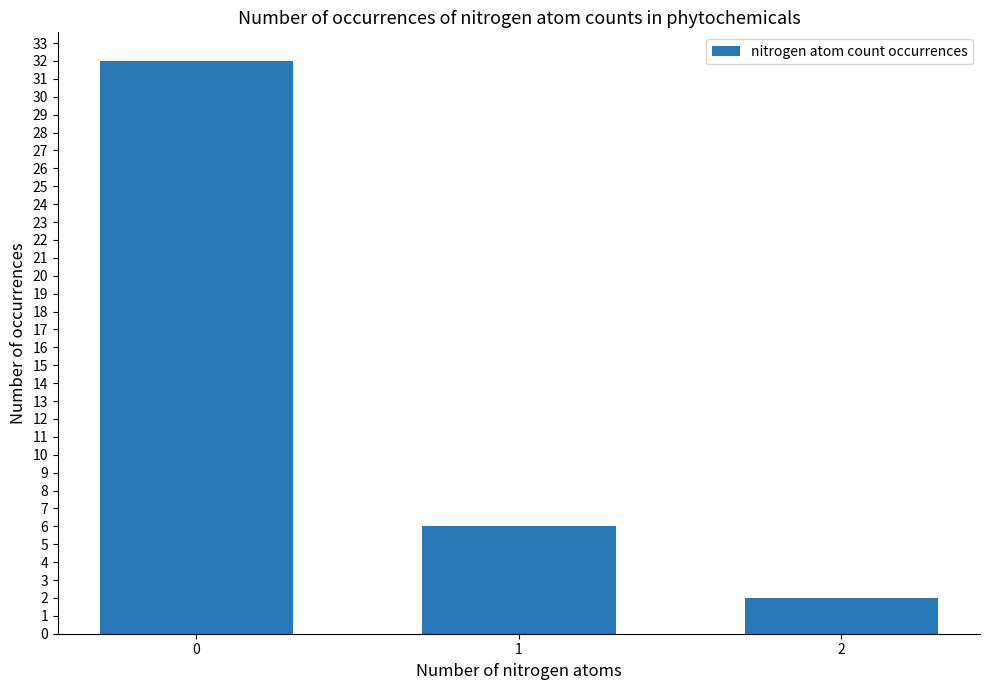

What is the average value?

13